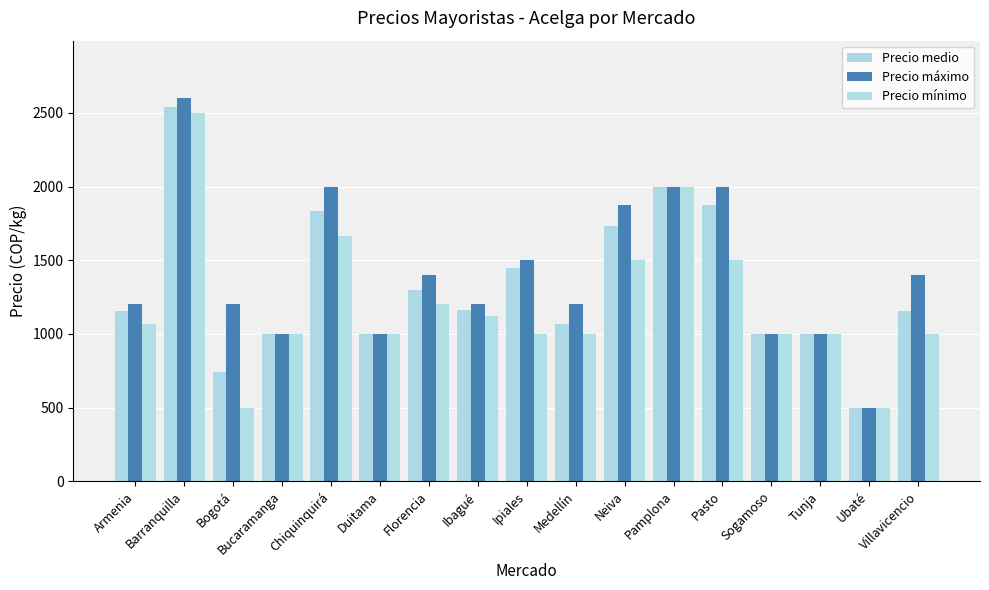

What are all the series names shown in the legend?

Precio medio, Precio máximo, Precio mínimo